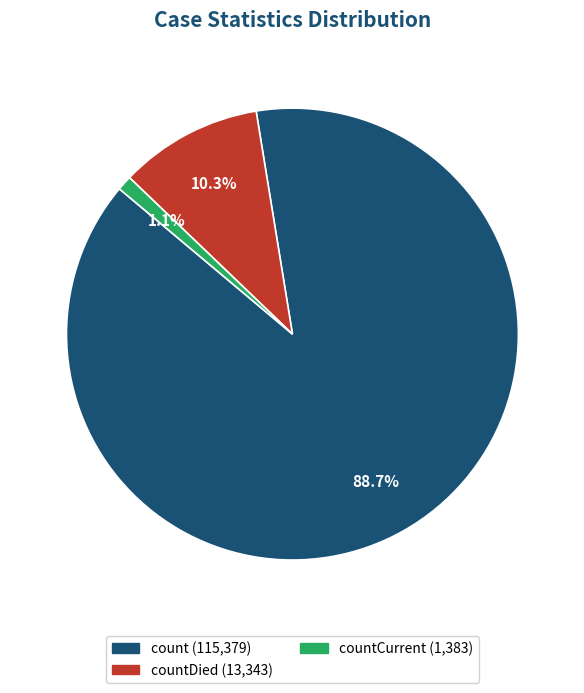

Count the number of slices in the pie.

3